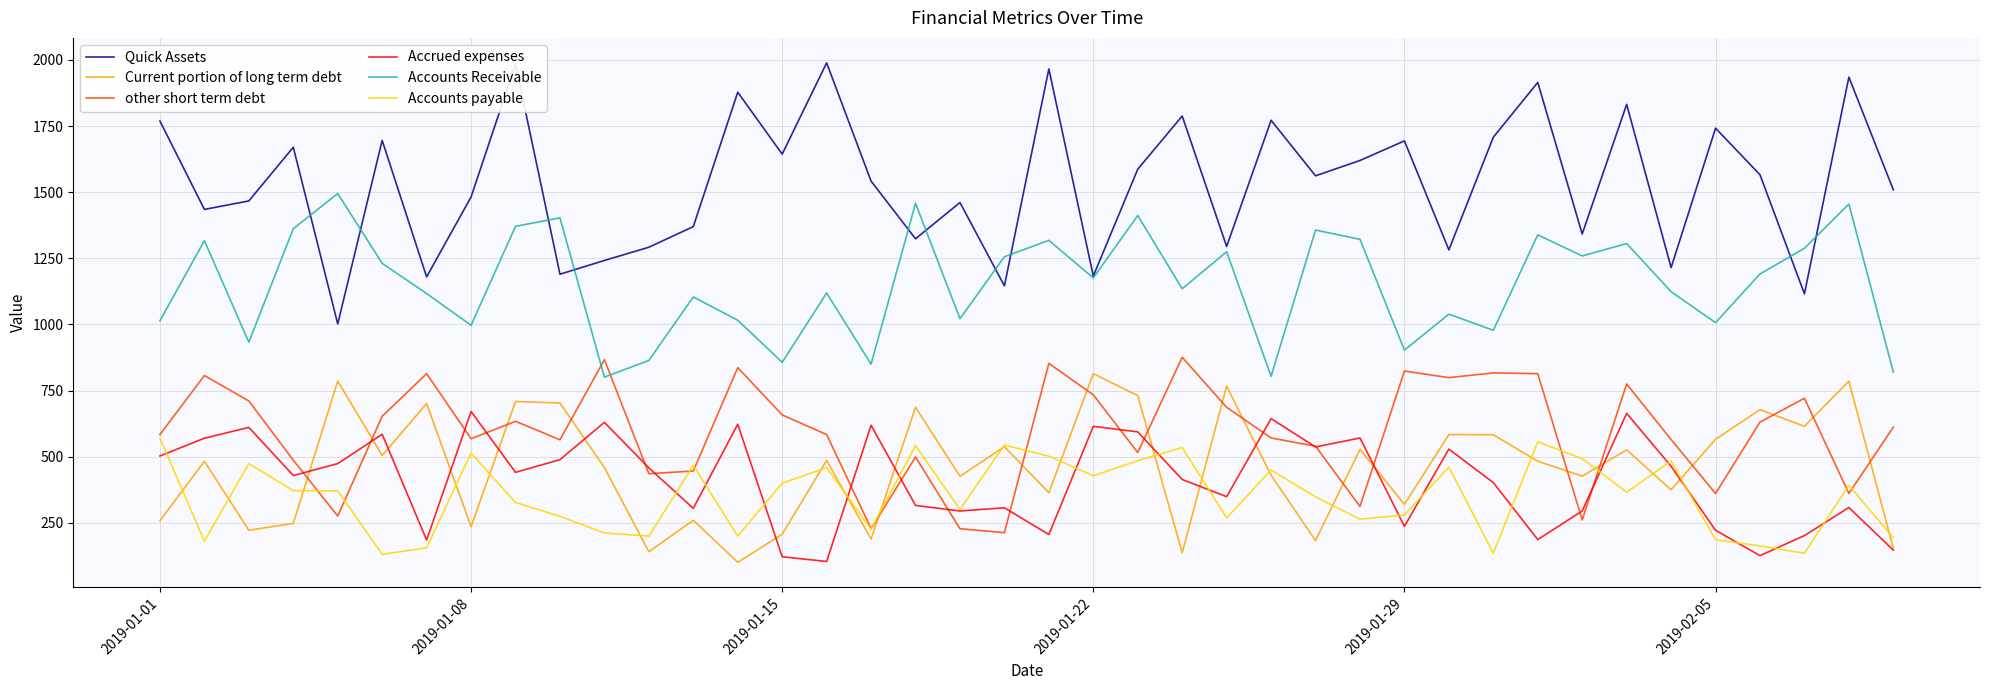

What is the average value of the Quick Assets series?

1535